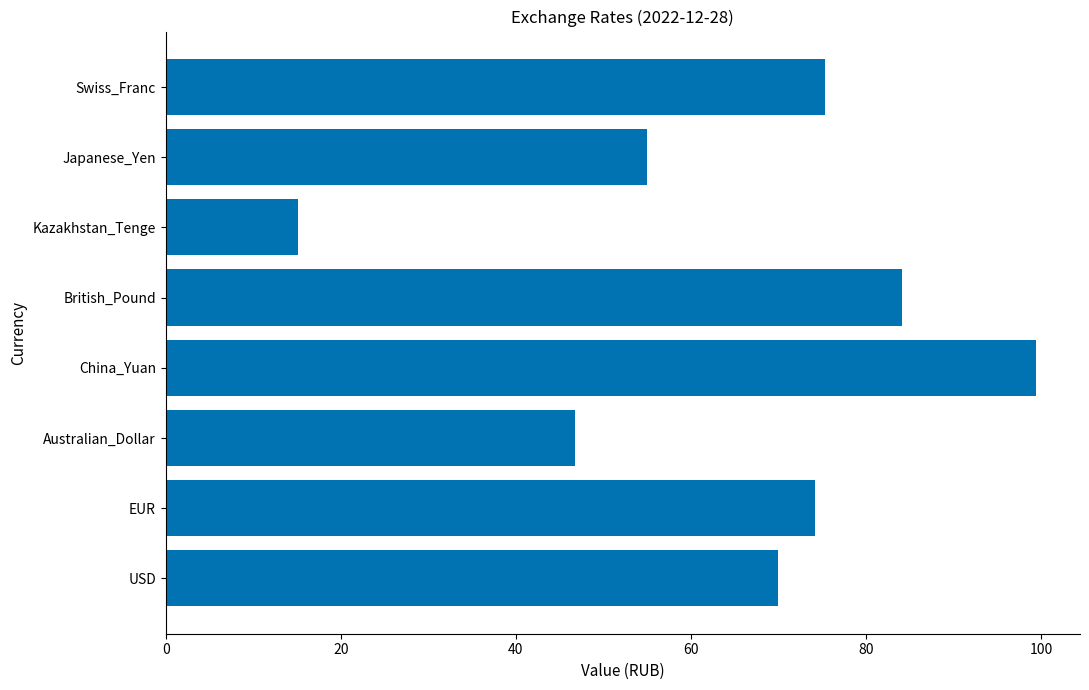

At which label is the value closest to 57?

Japanese_Yen